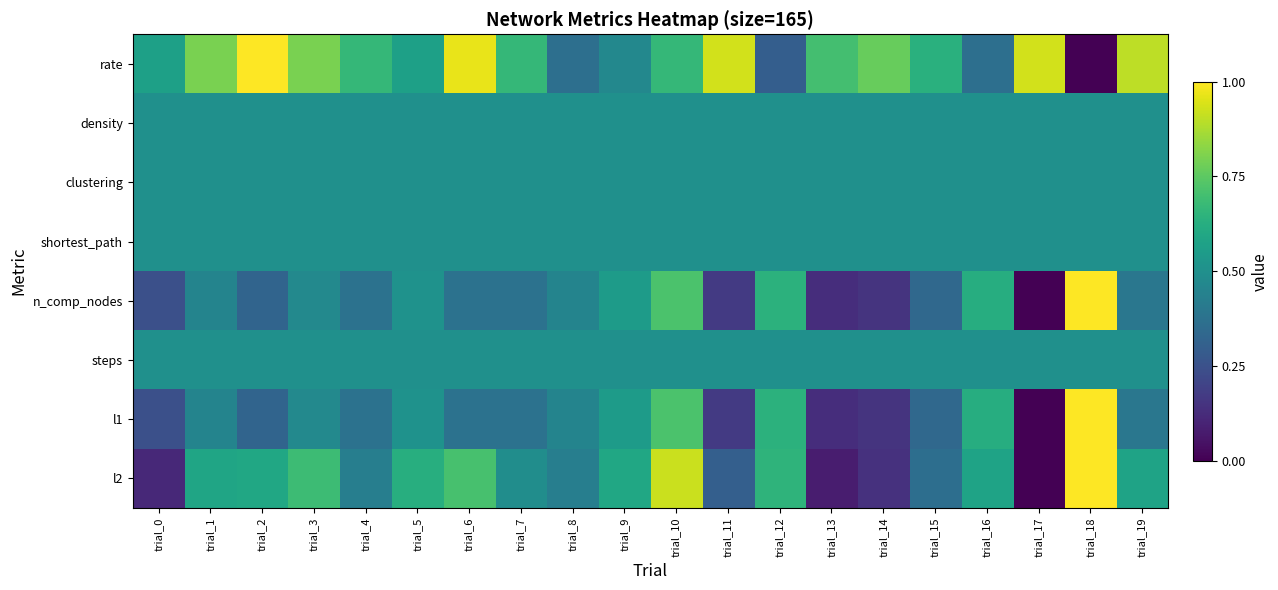

What is the difference between the highest and lowest values at trial_0?

0.5